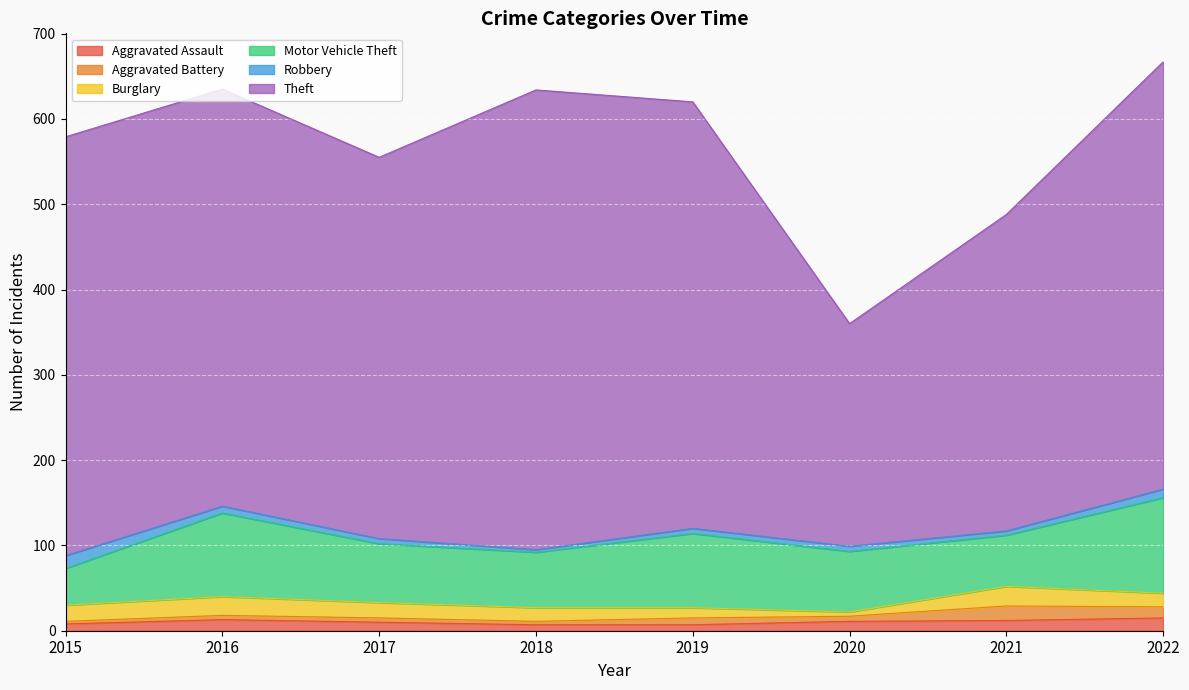

What is the difference between the highest and lowest values at 2019?

494